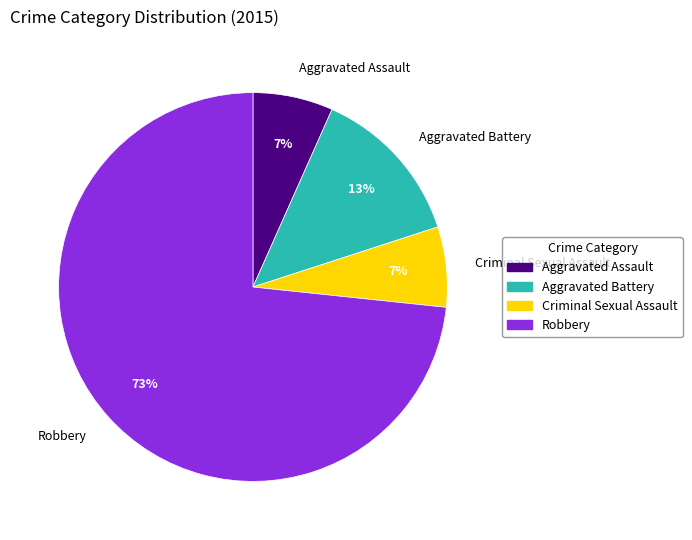

Count the number of slices in the pie.

4